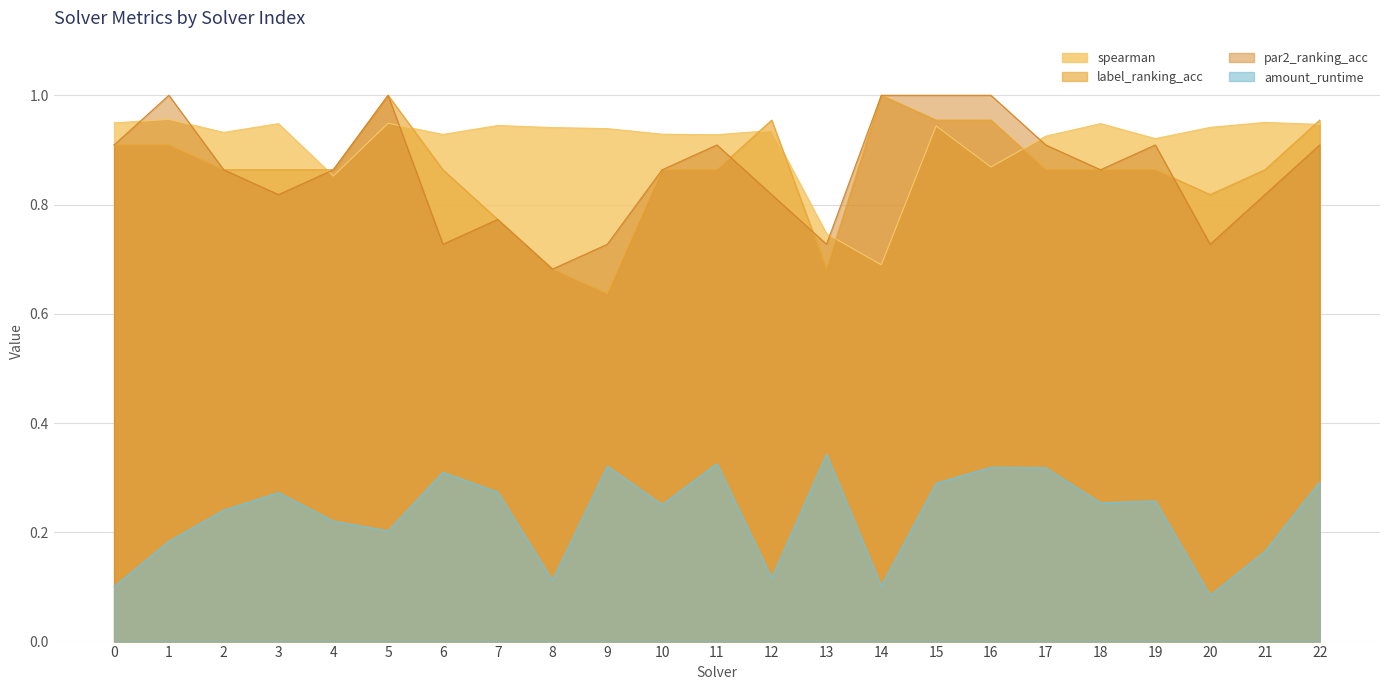

True or false: amount_runtime and label_ranking_acc intersect in this chart.

False